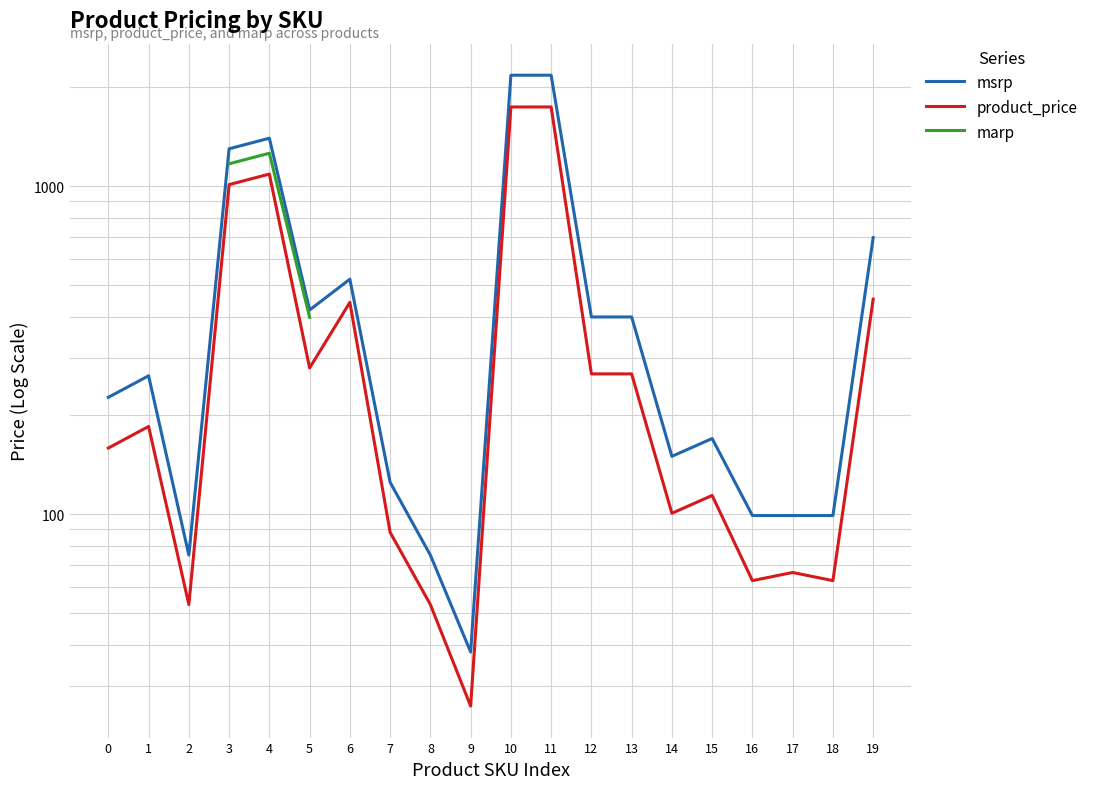

What is the difference between the maximum and minimum values in the marp series?

1043.0